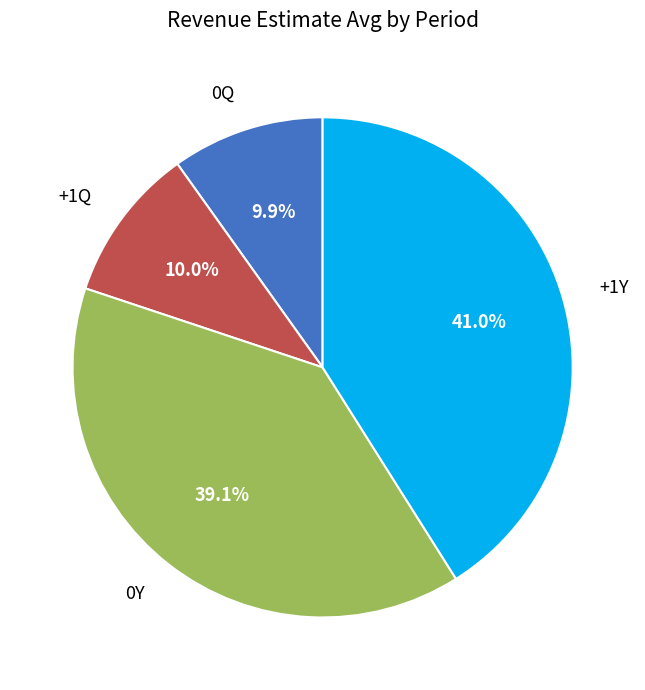

To the nearest percent, what is the average slice percentage?

25%